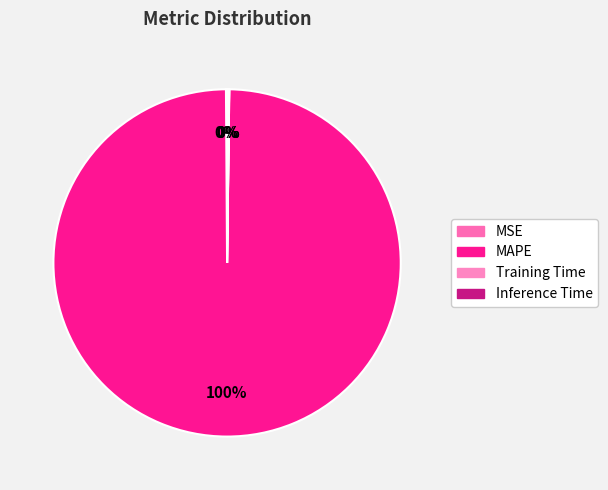

What is the majority slice?

MAPE